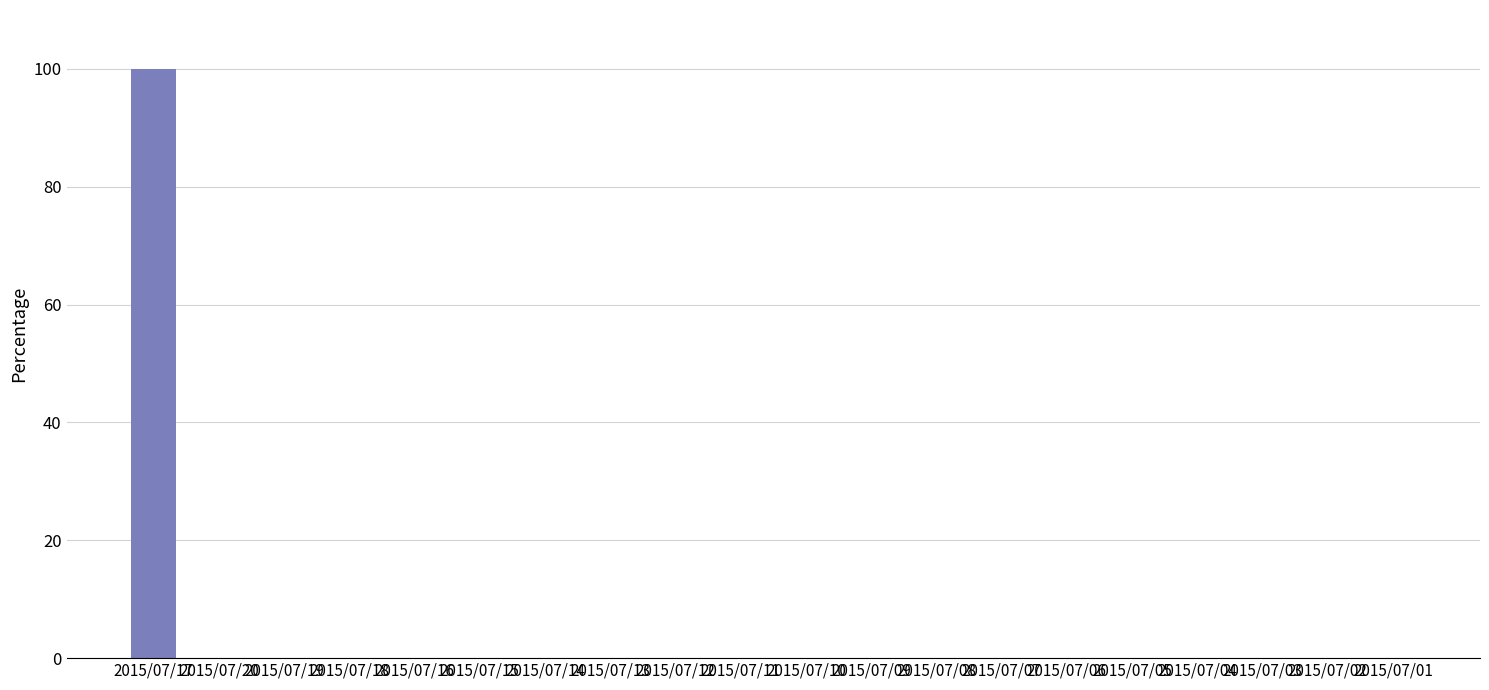

Are the bars horizontal?

No